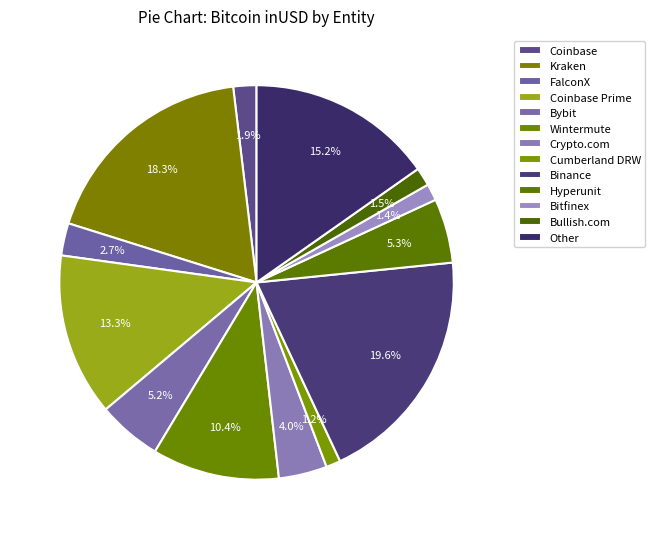

To the nearest percent, what is the average slice percentage?

8%